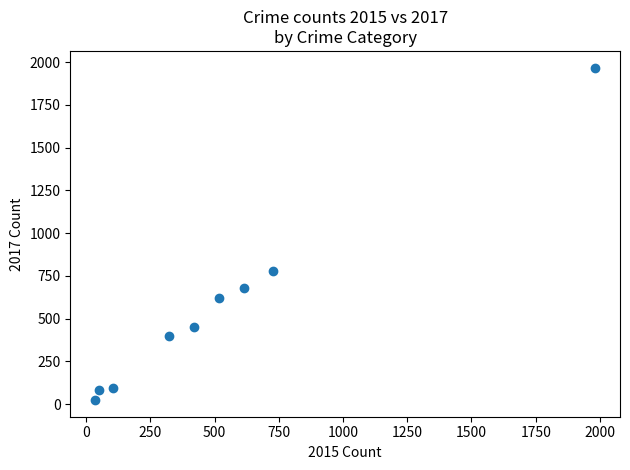

What is the average Y value?

566